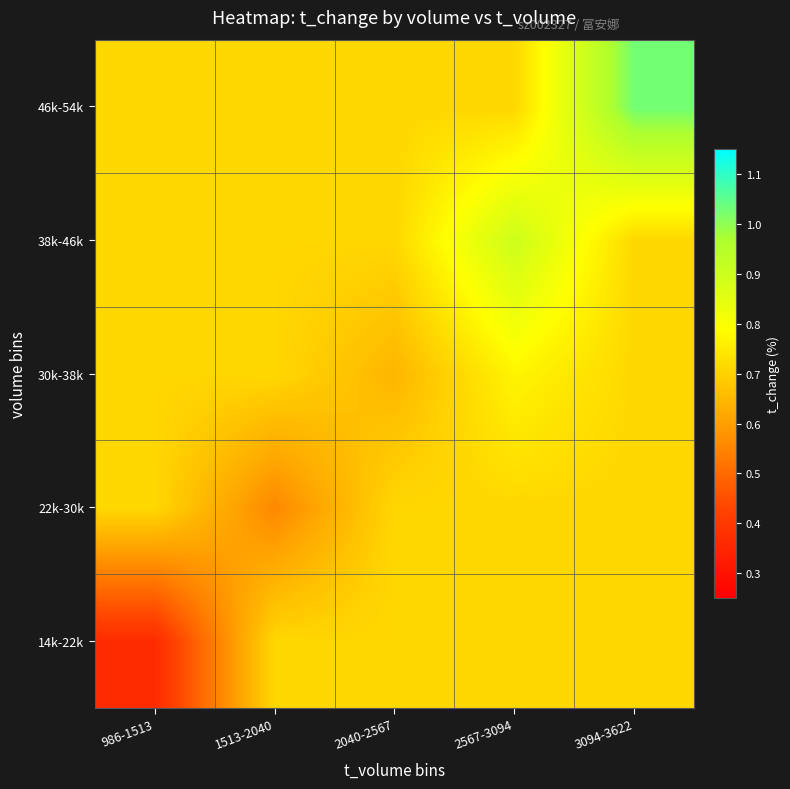

What is the spread (max minus min) of values at 986-1513?

0.3